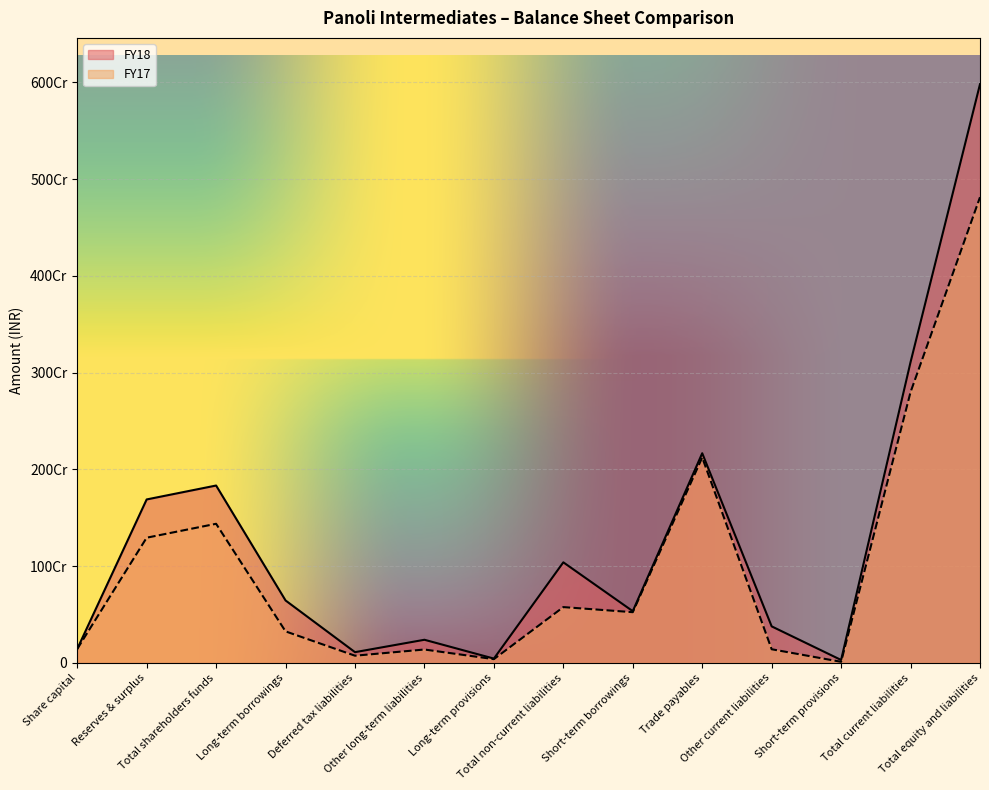

True or false: FY18 and FY17 cross at least once.

False